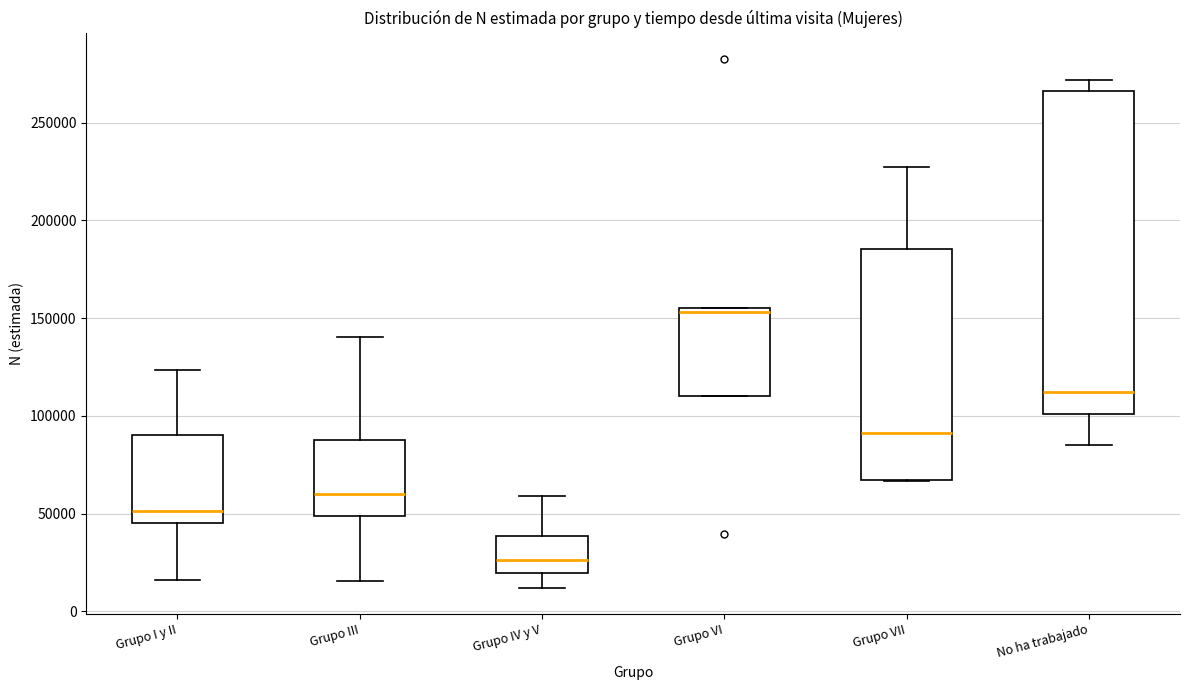

Reading left to right, read every box against the y-axis: the position of its median line, the range the box covers, and the ends of its whiskers. The values are not printed on the chart, so give them approximately, as read against the axis.

Grupo I y II: median 50000, box 45000 to 90000, whiskers 15000 to 125000
Grupo III: median 60000, box 50000 to 90000, whiskers 15000 to 140000
Grupo IV y V: median 25000, box 20000 to 40000, whiskers 10000 to 60000
Grupo VI: median 155000 (just below the box's upper edge), box 110000 to 155000, whiskers 110000 to 155000
Grupo VII: median 90000, box 65000 to 185000, whiskers 65000 to 225000
No ha trabajado: median 110000, box 100000 to 265000, whiskers 85000 to 270000